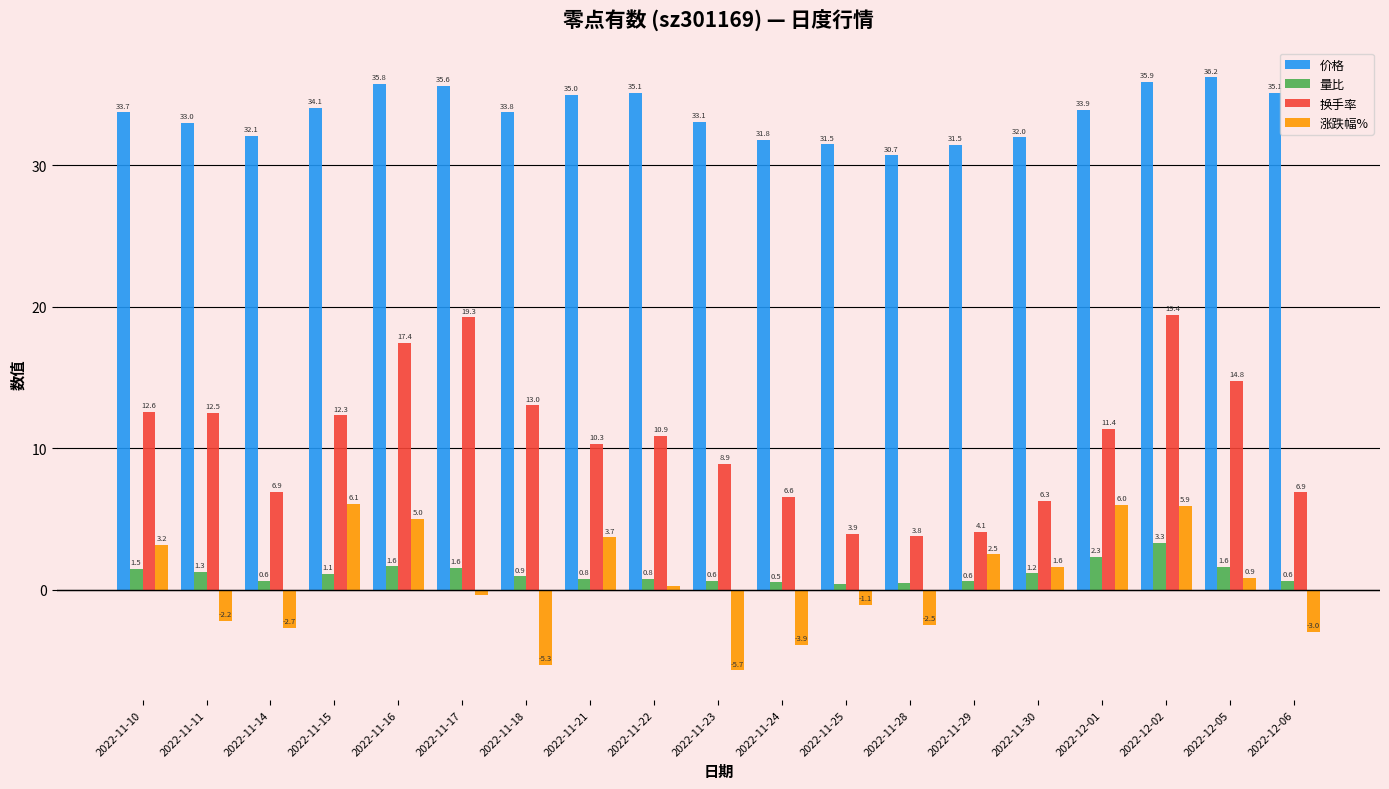

What are all the series names shown in the legend?

价格, 量比, 换手率, 涨跌幅%